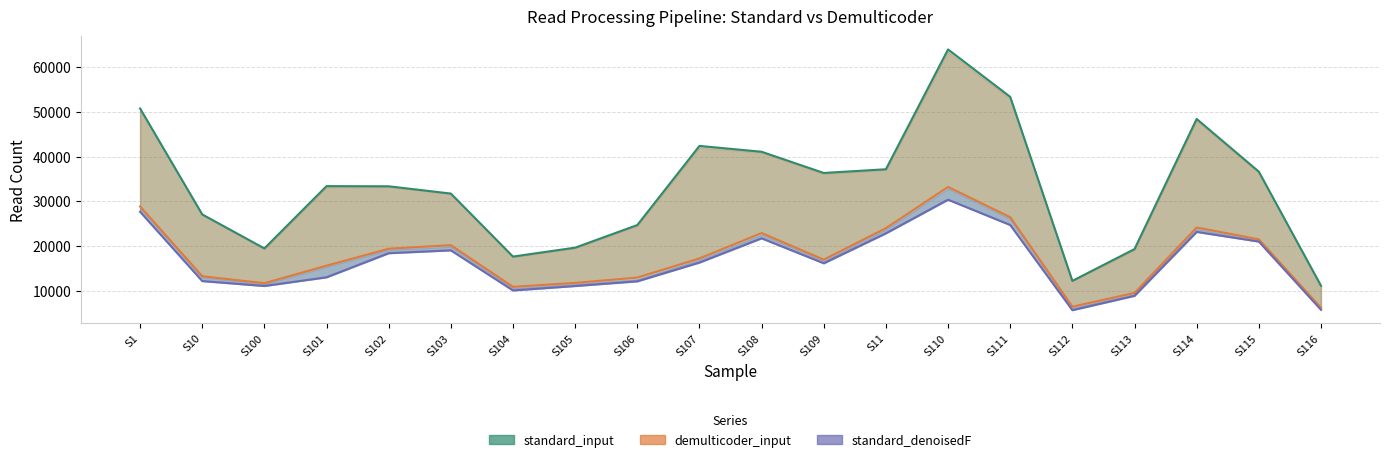

What is the difference between the standard_filtered values at S113 and S110?

44616